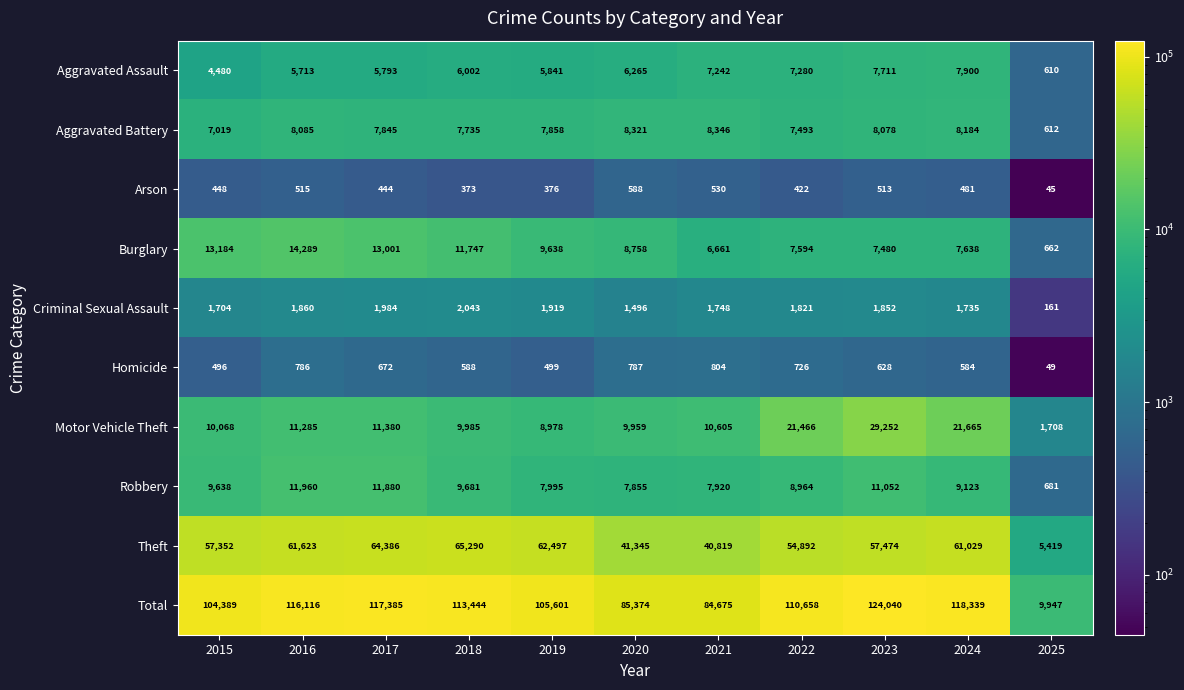

The Total series shows 57223 at 2016. True or false?

False